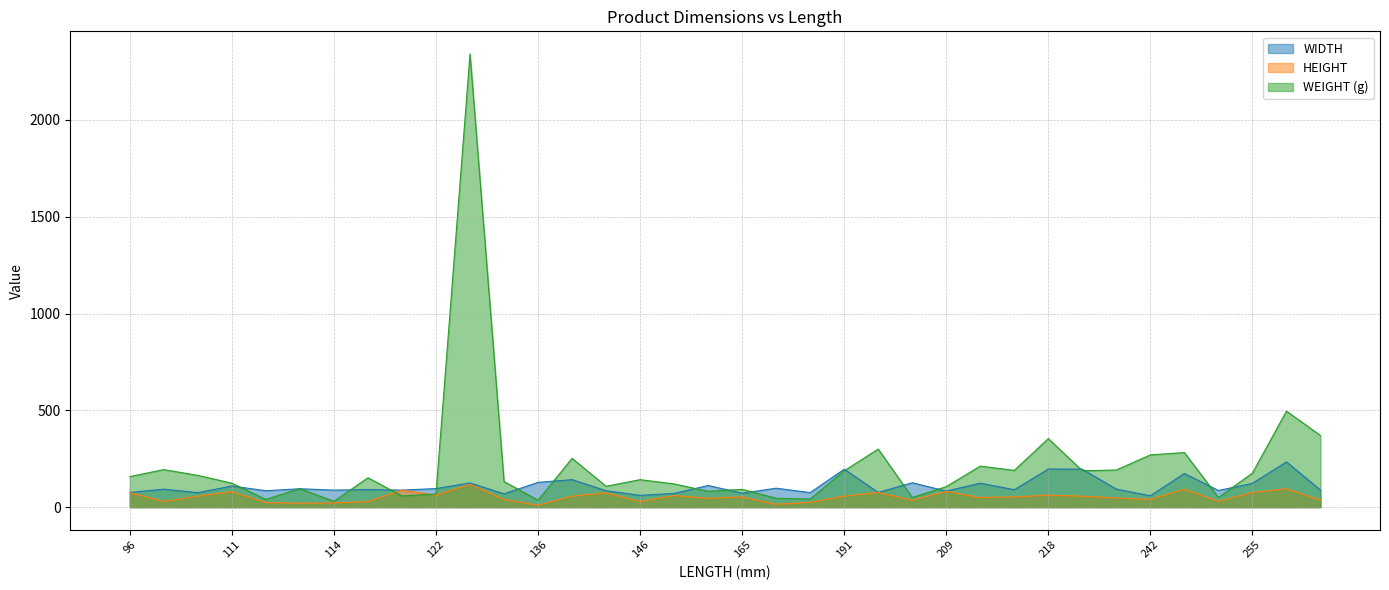

Does the chart have visible grid lines?

Yes